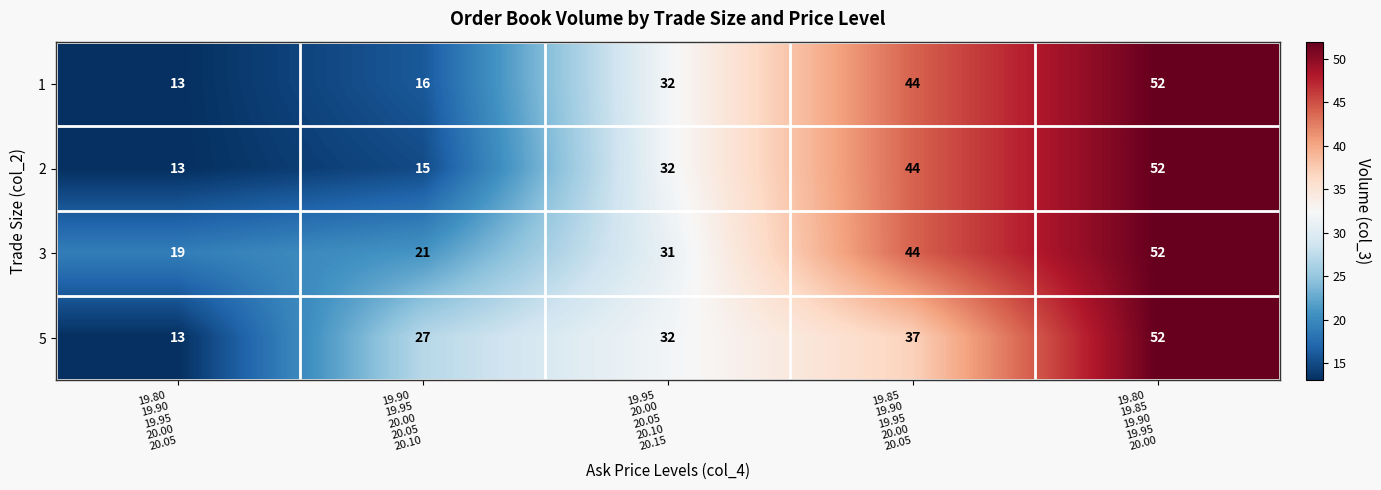

At how many categories does at least one series exceed 15?

5